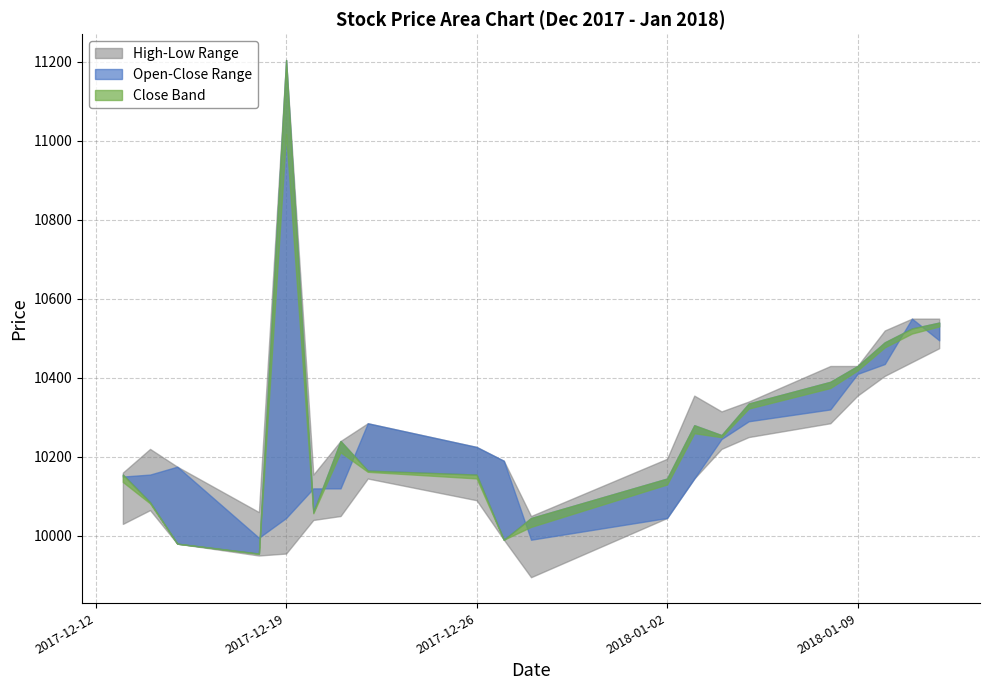

True or false: Close has a value of 10280 at 2018-01-03.

True